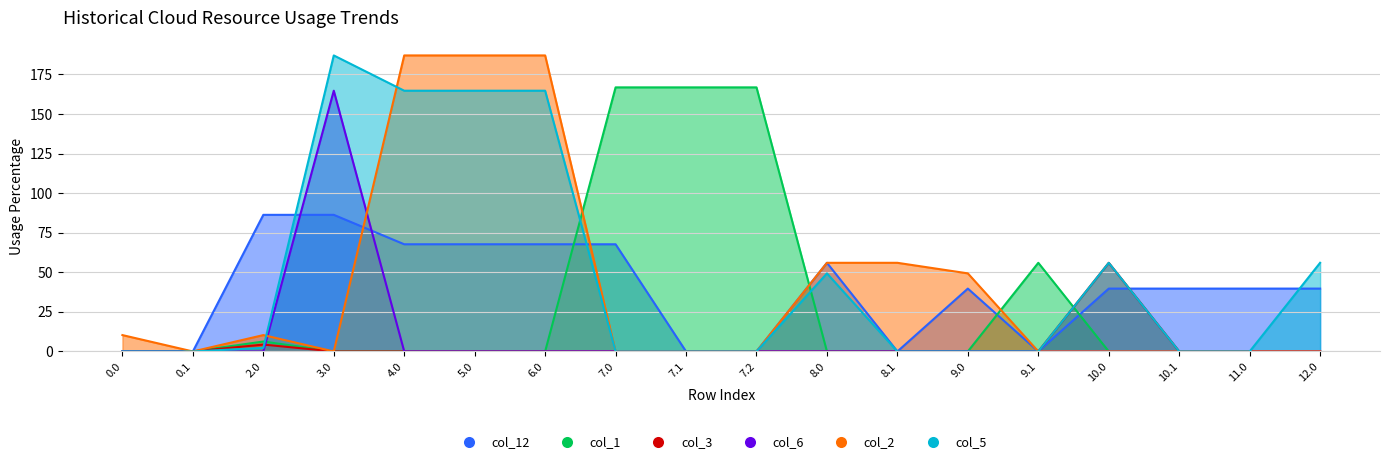

Which series ends up on top after the final intersection of col_12 and col_3?

col_12